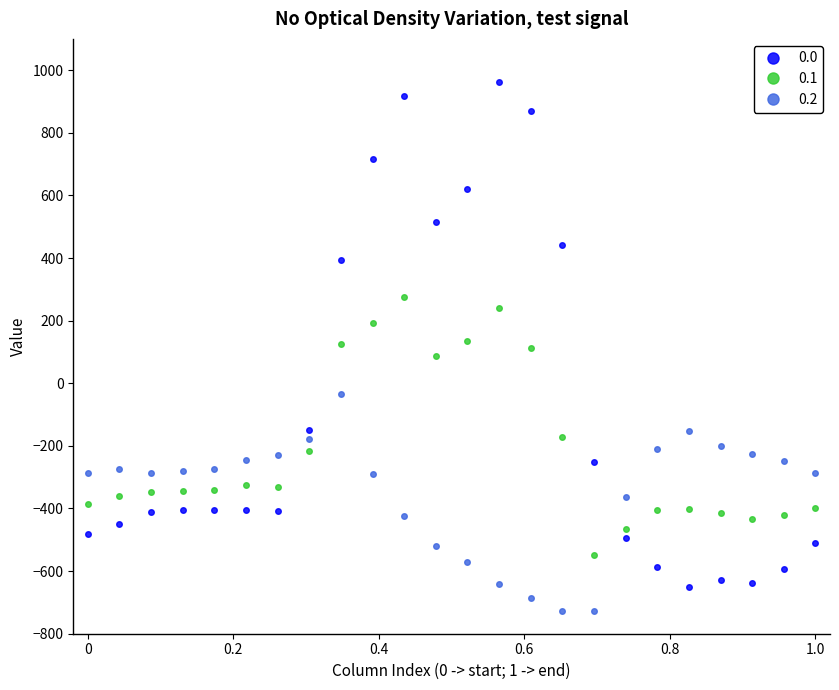

How many series are shown in this chart?

3